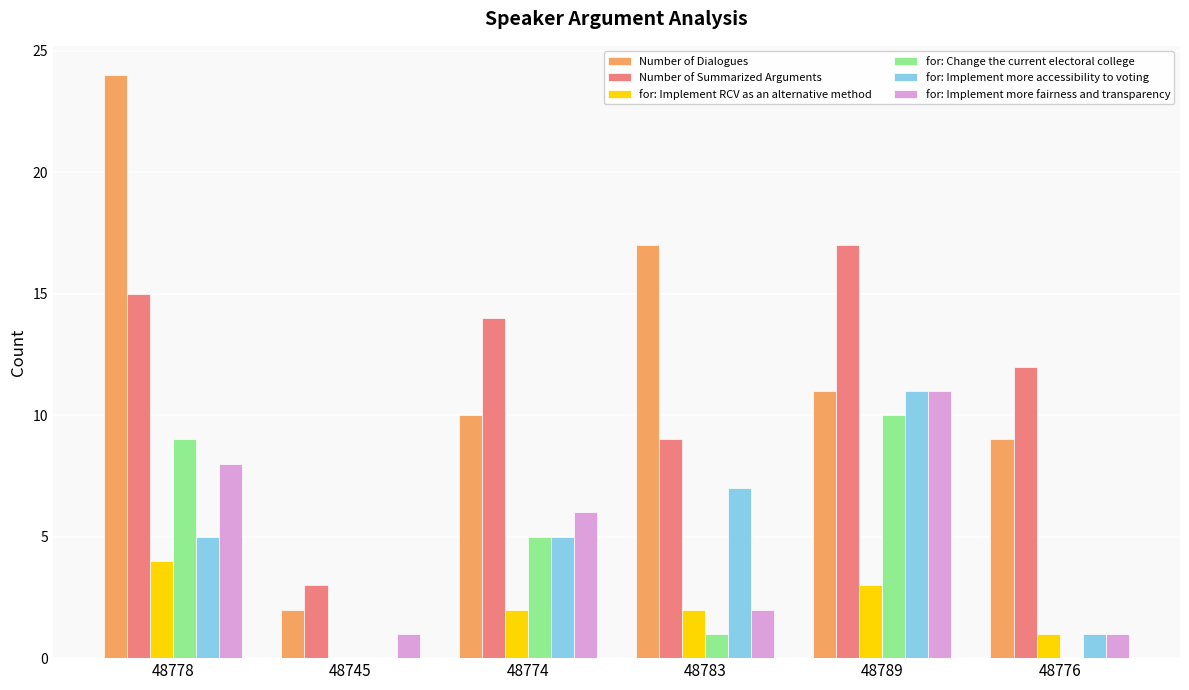

At which category does the chart reach its peak across all series?

48778